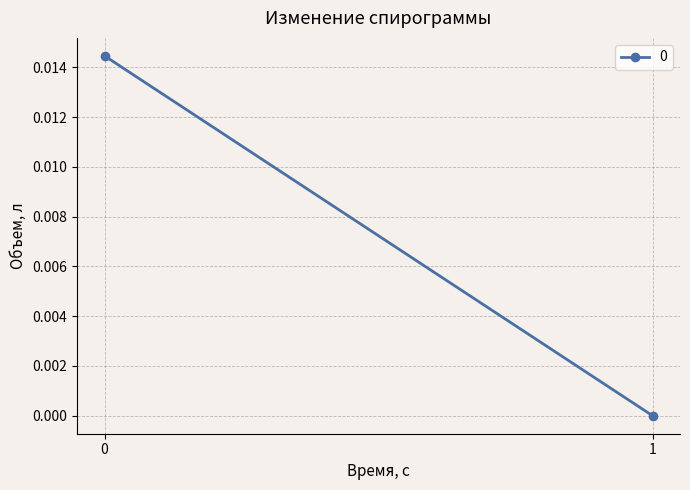

How many values are above zero?

1